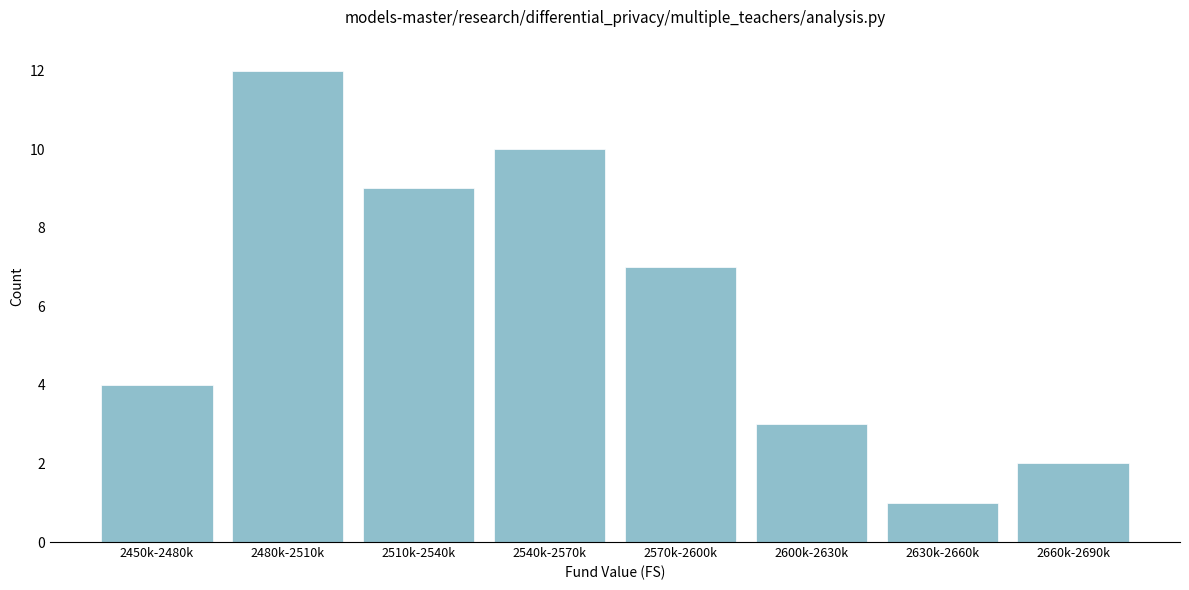

Reading left to right, list all the values displayed in this chart.

2450k-2480k=4	2480k-2510k=12	2510k-2540k=9	2540k-2570k=10	2570k-2600k=7	2600k-2630k=3	2630k-2660k=1	2660k-2690k=2